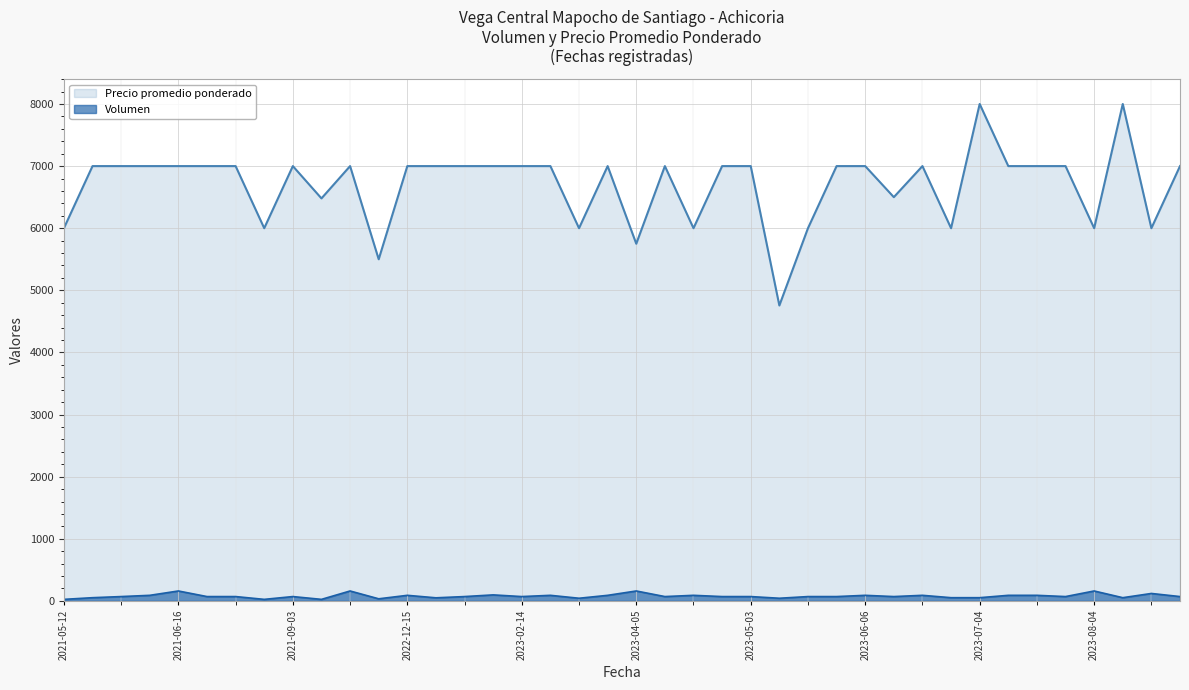

What is the total value across all series at 2021-06-29?

7070